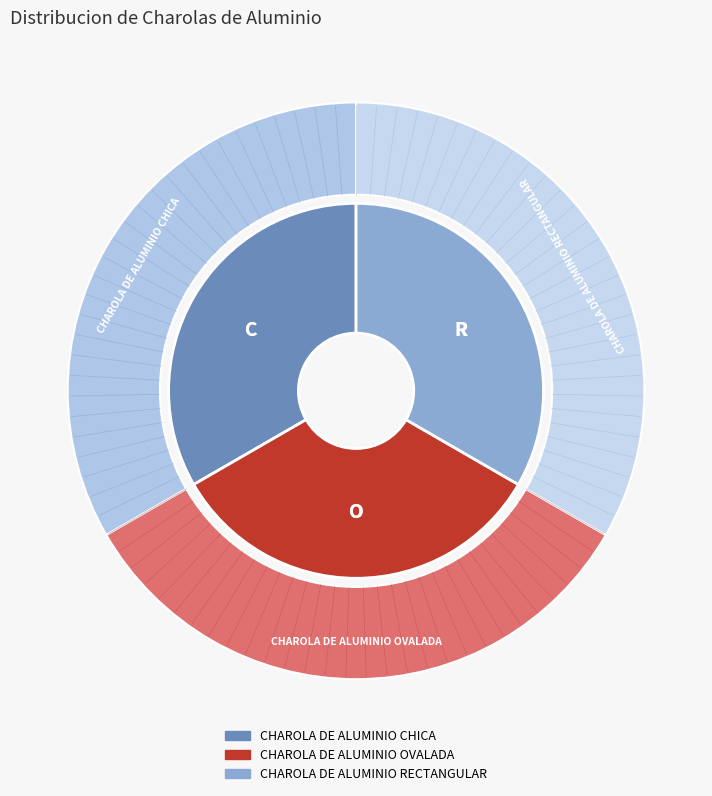

What portion of the pie excludes CHAROLA DE ALUMINIO RECTANGULAR?

66.7%